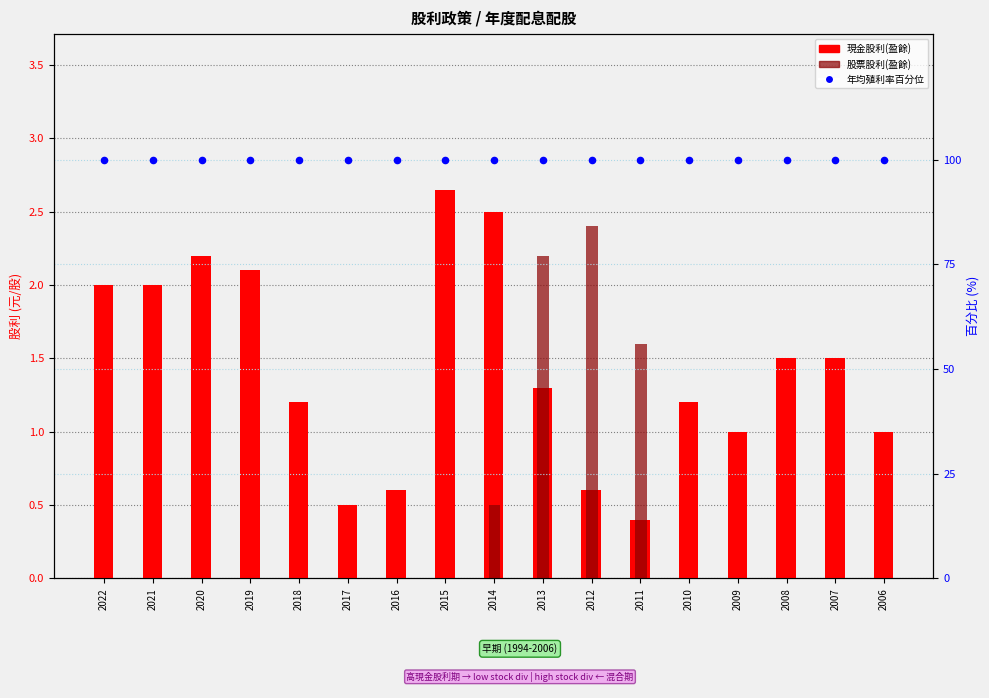

What are all the series names shown in the legend?

現金股利(盈餘), 股票股利(盈餘), 年均殖利率百分位